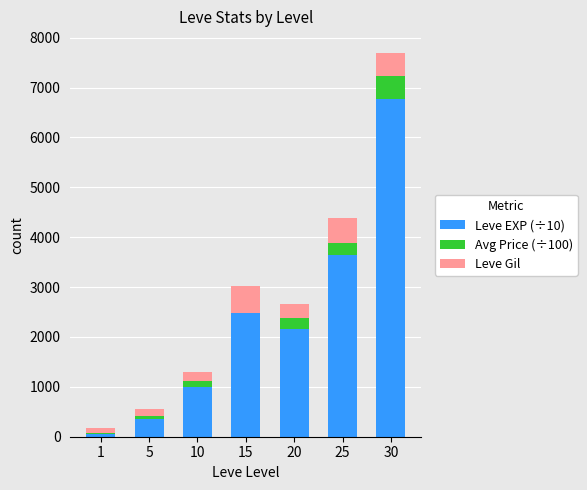

At which category is the sum across all series the highest?

30